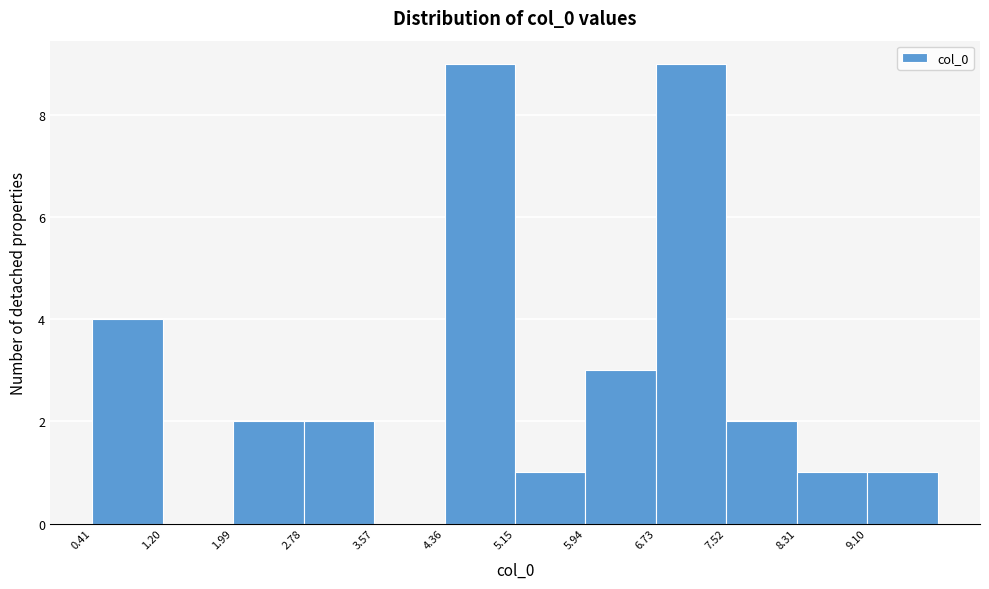

What is the height of the bar covering 2.8 to 3.6 on the x-axis? Neither the bar edges nor the heights are printed on the chart, so give them approximately, as read against the axes.

2